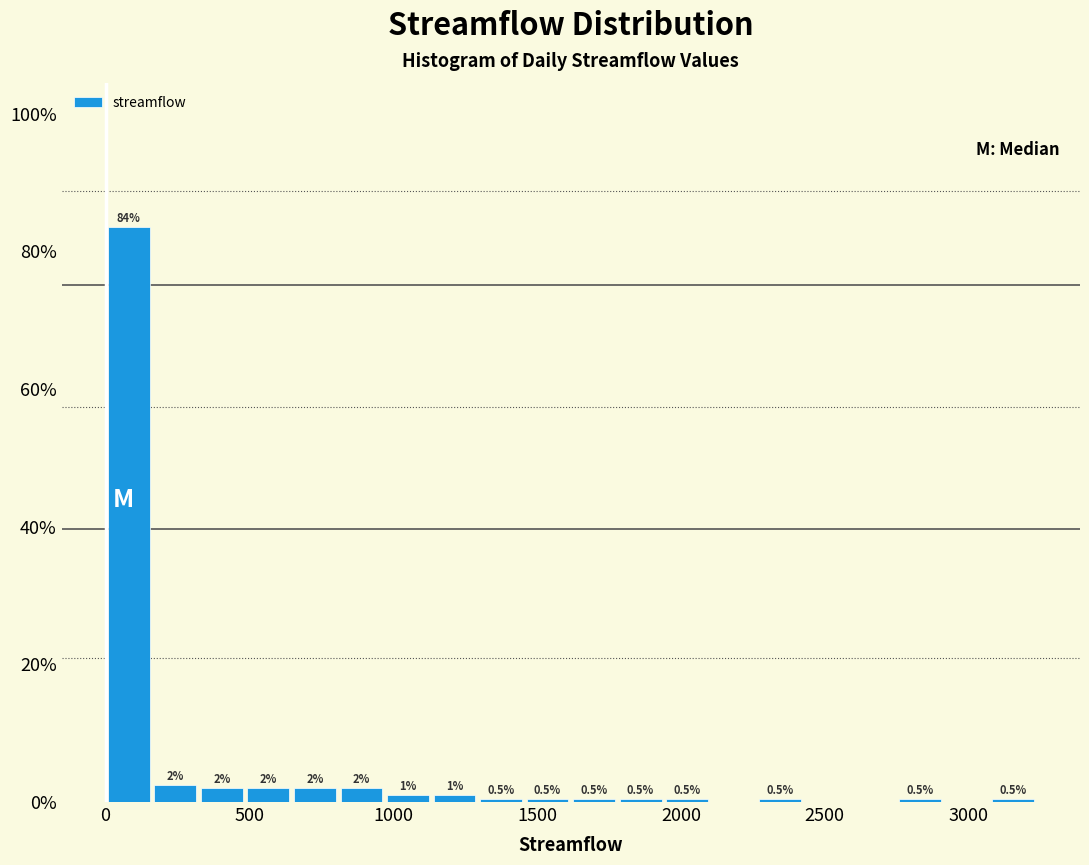

Read against the x-axis, roughly where is the centre of the tallest bar?

100